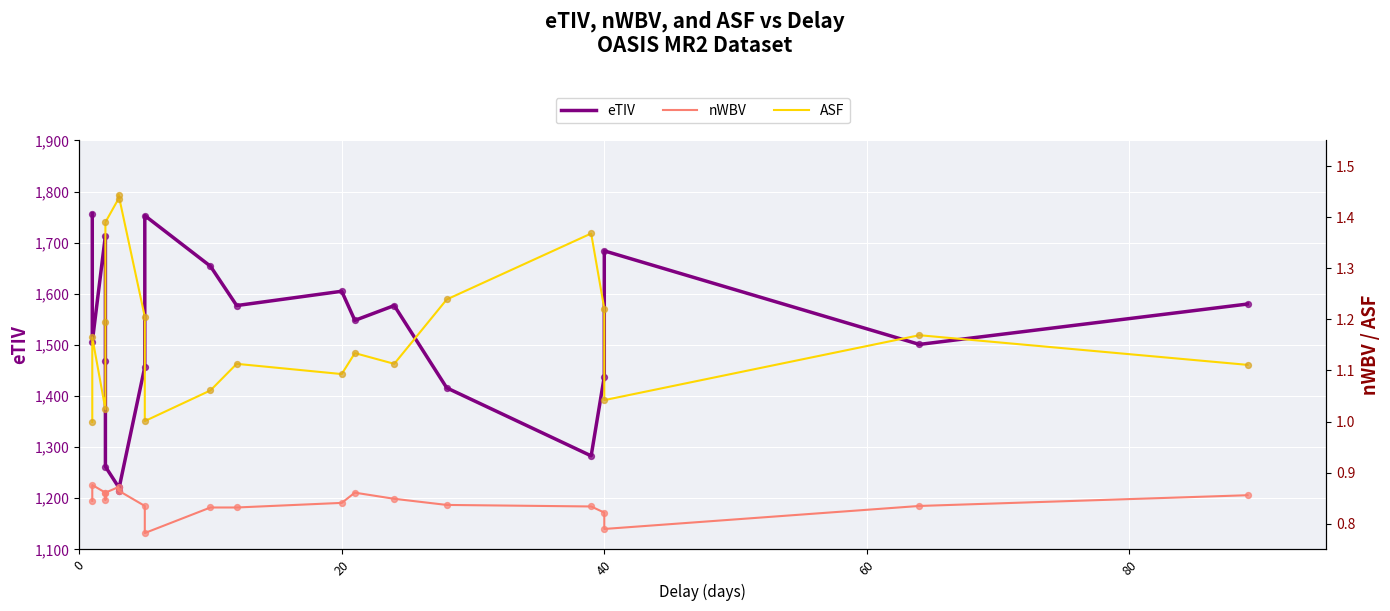

Which series has the largest total across all categories?

eTIV